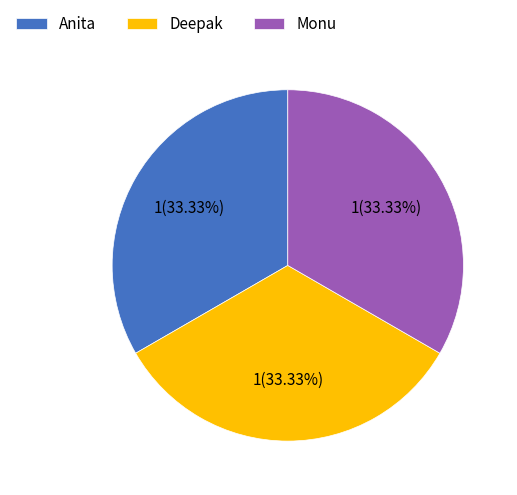

Do Deepak and Monu together represent more than half of the pie?

Yes